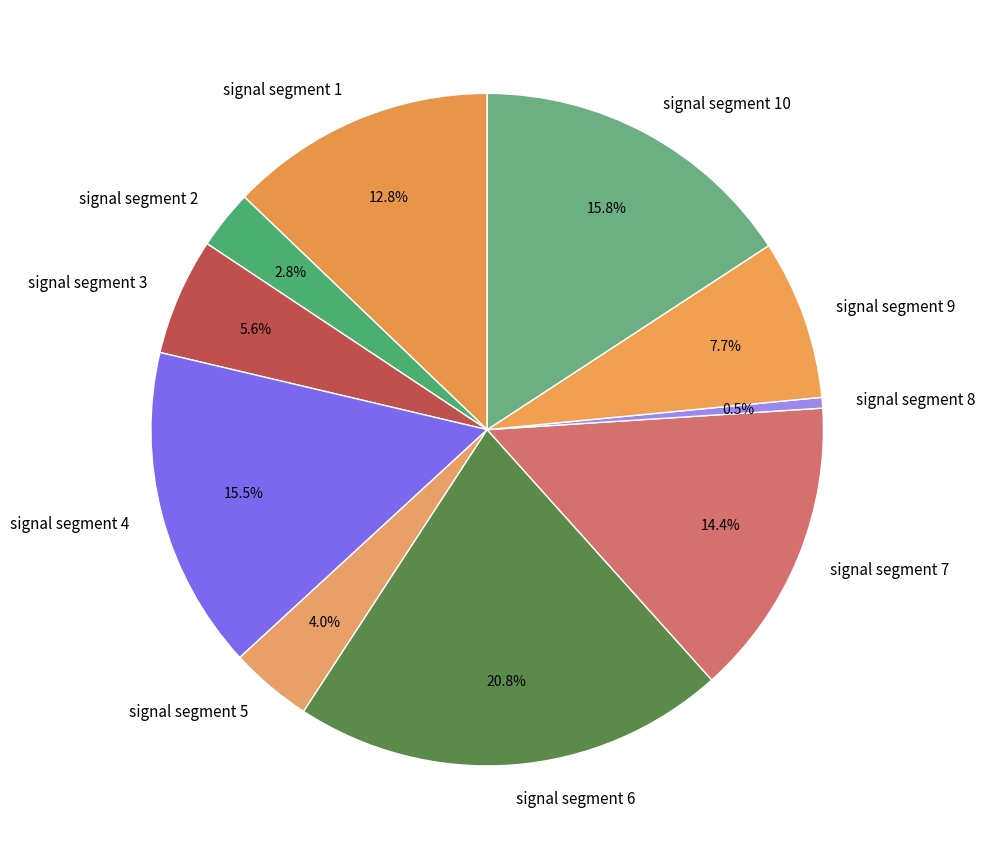

Which has a higher value, signal segment 6 or signal segment 1?

signal segment 6